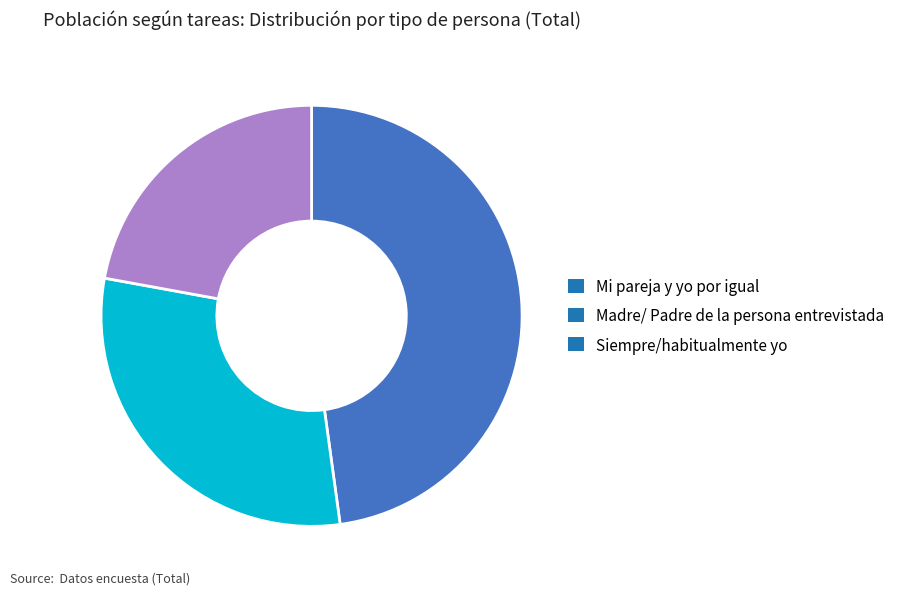

How many slices are in this pie chart?

3